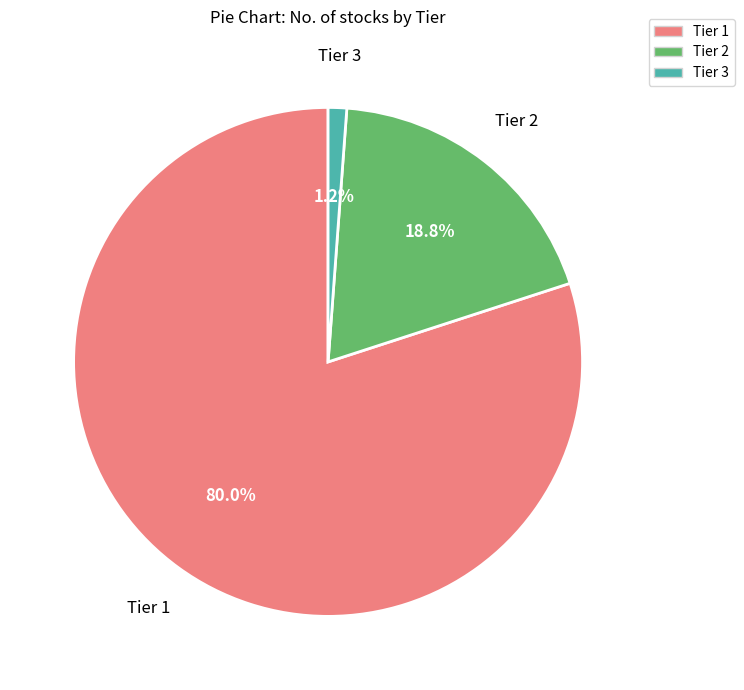

Which has a higher value, Tier 1 or Tier 2?

Tier 1